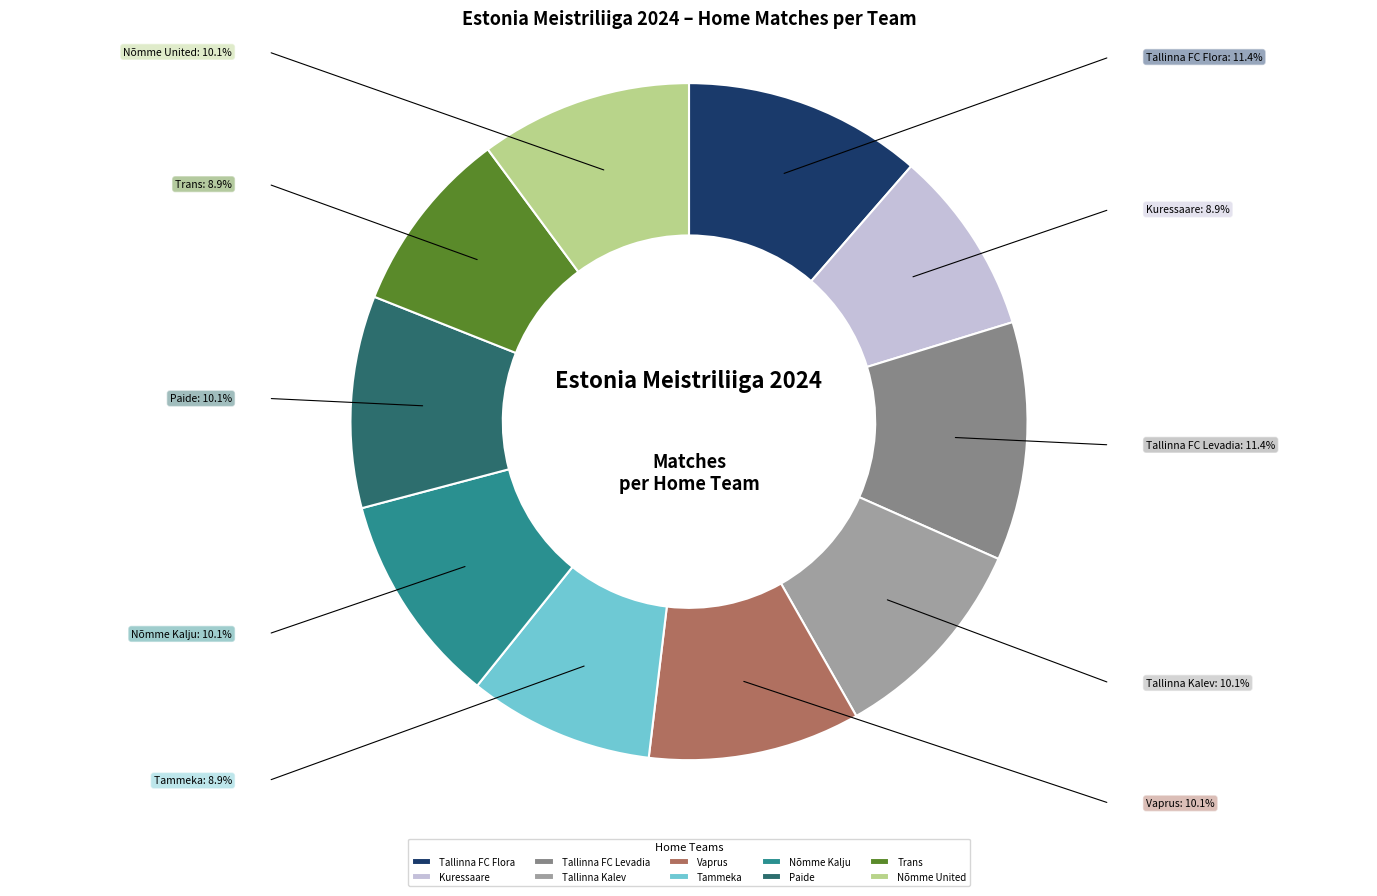

How many slices are in this pie chart?

10